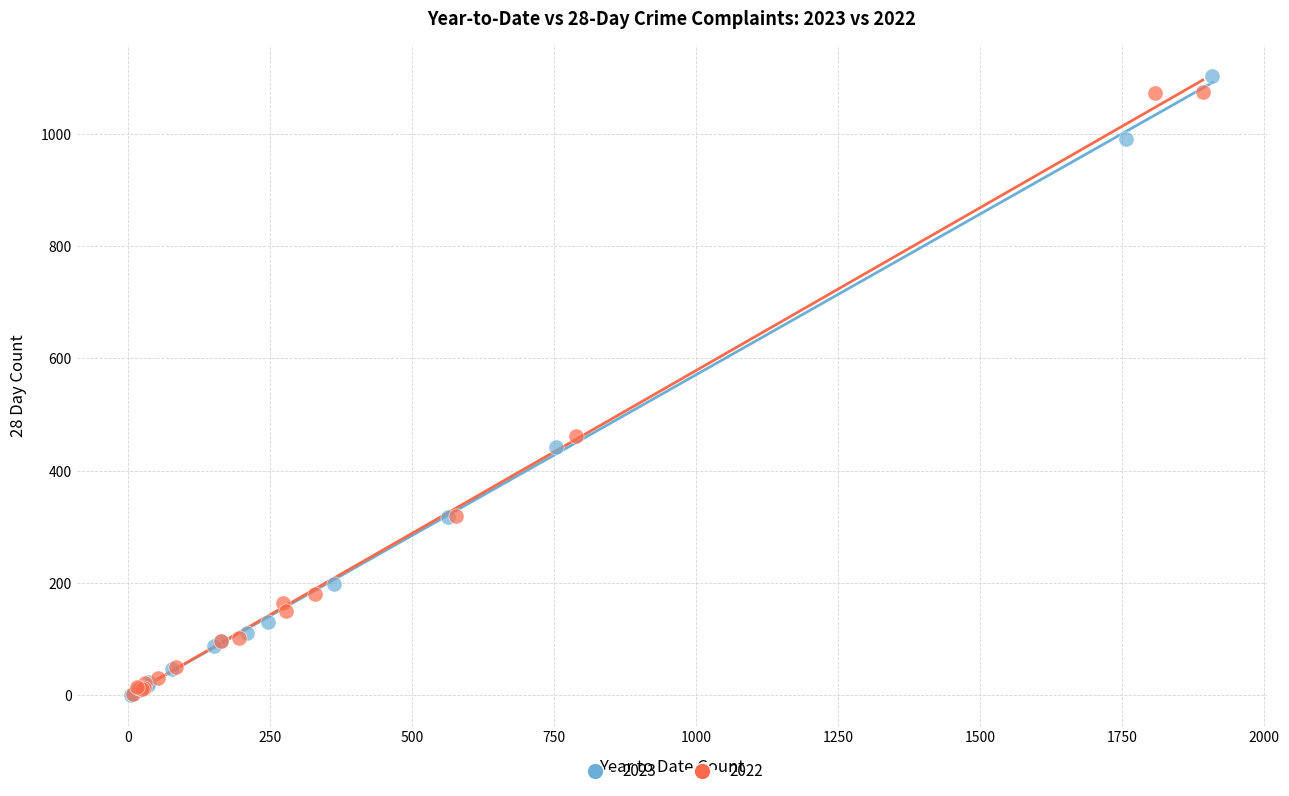

Which series has the widest spread of Y values?

2023